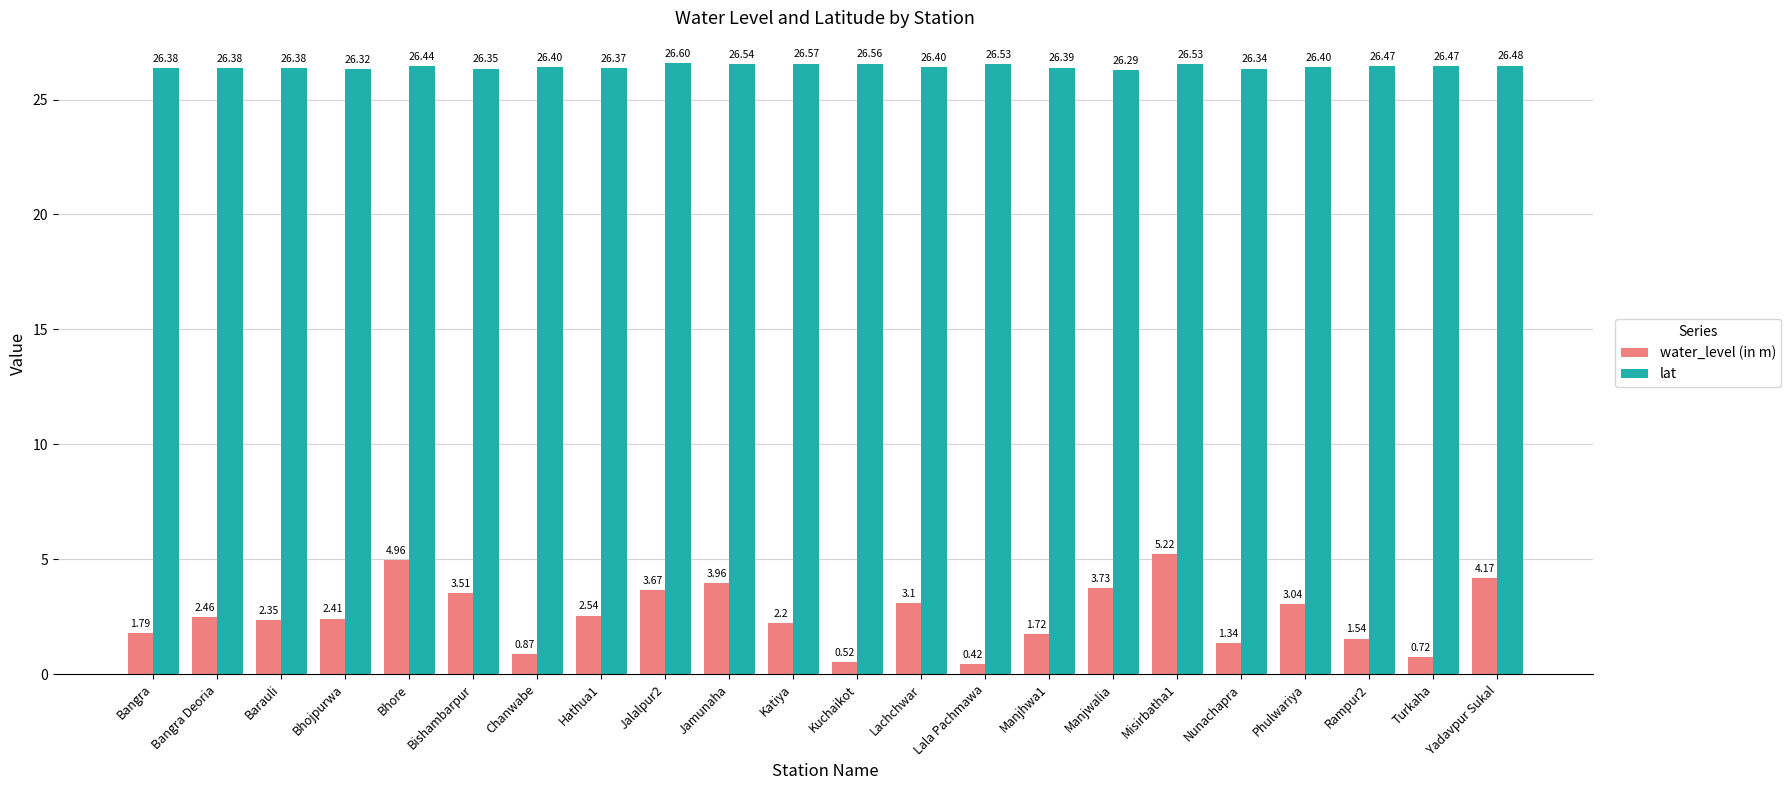

How many groups of bars are there?

22